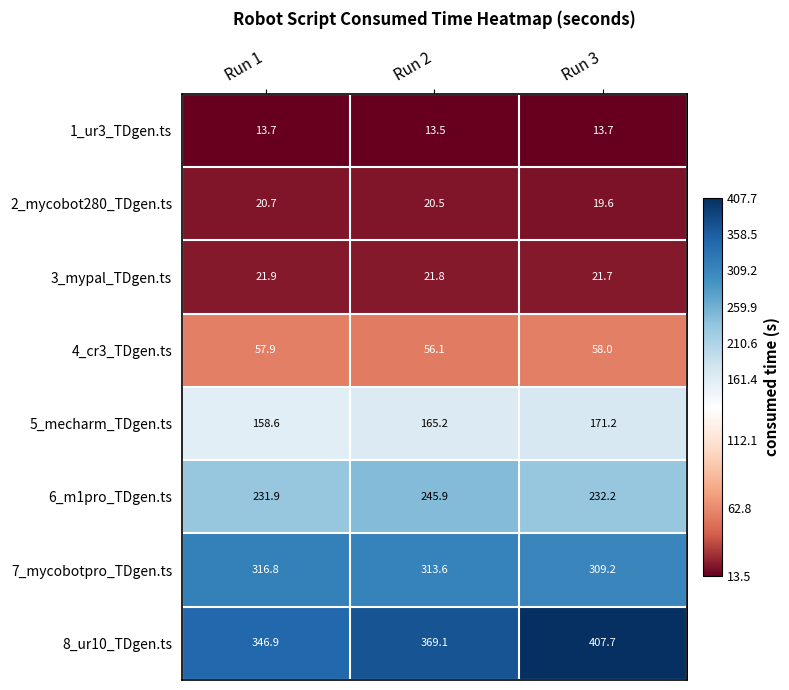

Which series changed the most between Run 2 and Run 3?

8_ur10_TDgen.ts